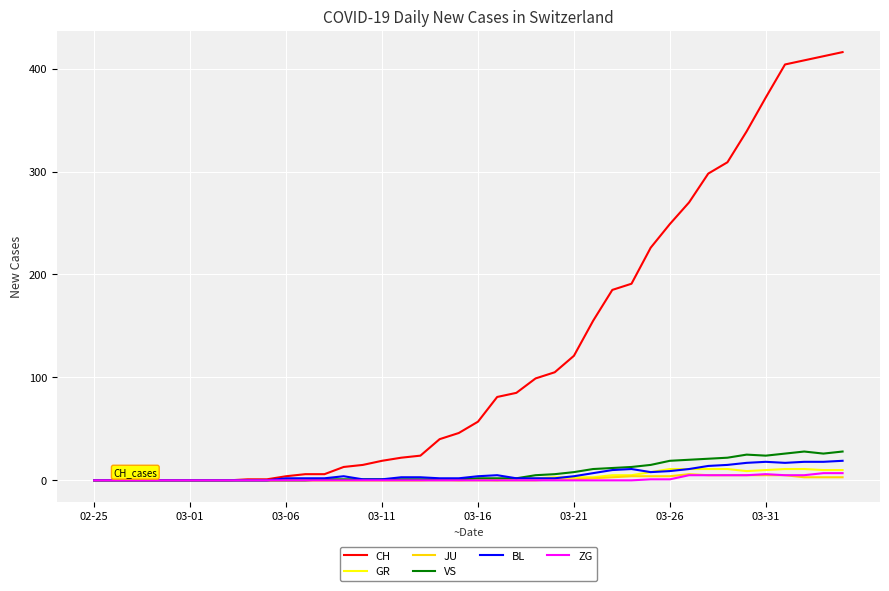

Which series has the largest total across all categories?

CH